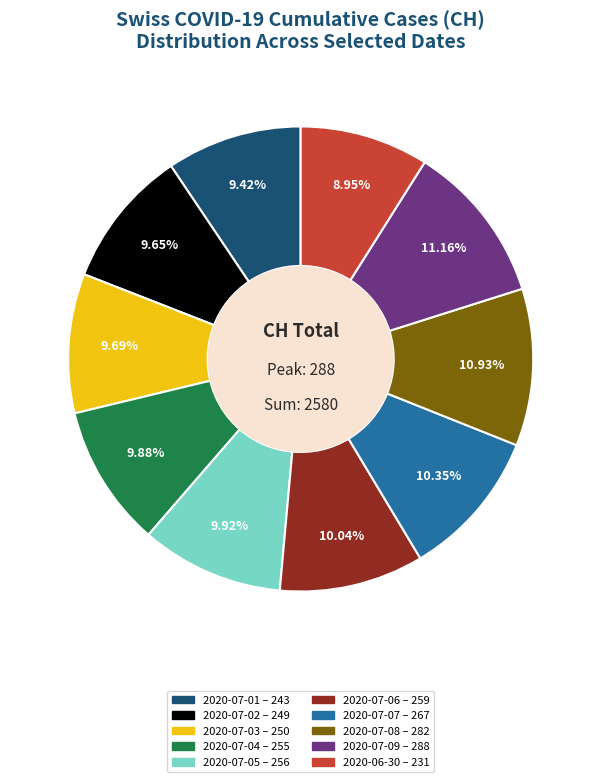

Is there any slice that represents more than half of the pie?

No